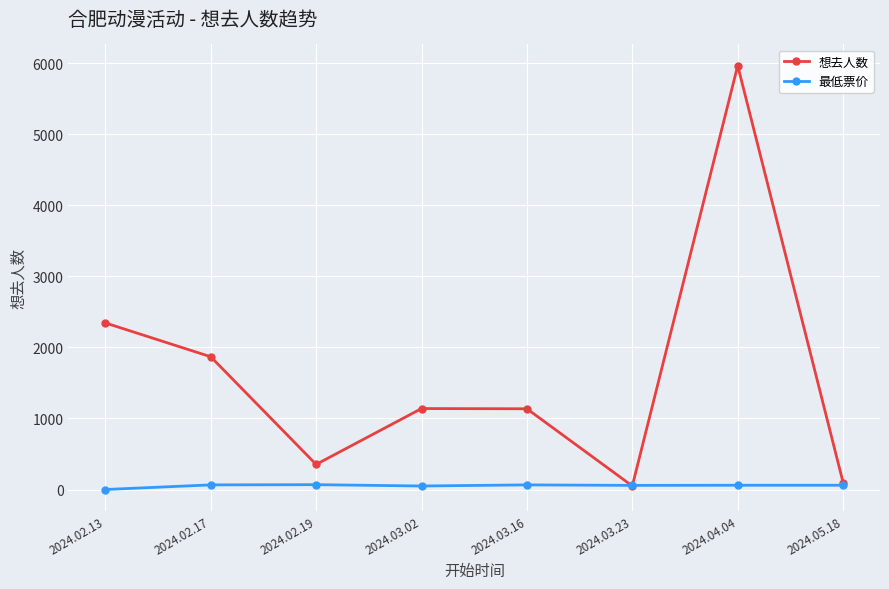

What is the total value across all series at 2024.02.17?

1933.0